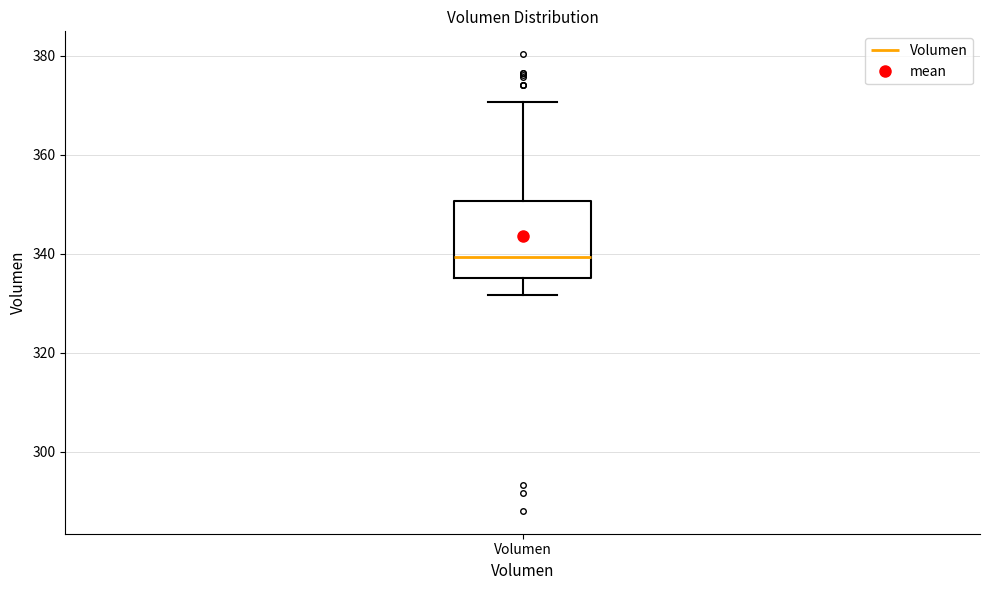

Read this box plot against the y-axis: the position of the median line, the range covered by the box, and the ends of both whiskers. The values are not printed on the chart, so give them approximately, as read against the axis.

median 340, box 336 to 350, whiskers 332 to 370